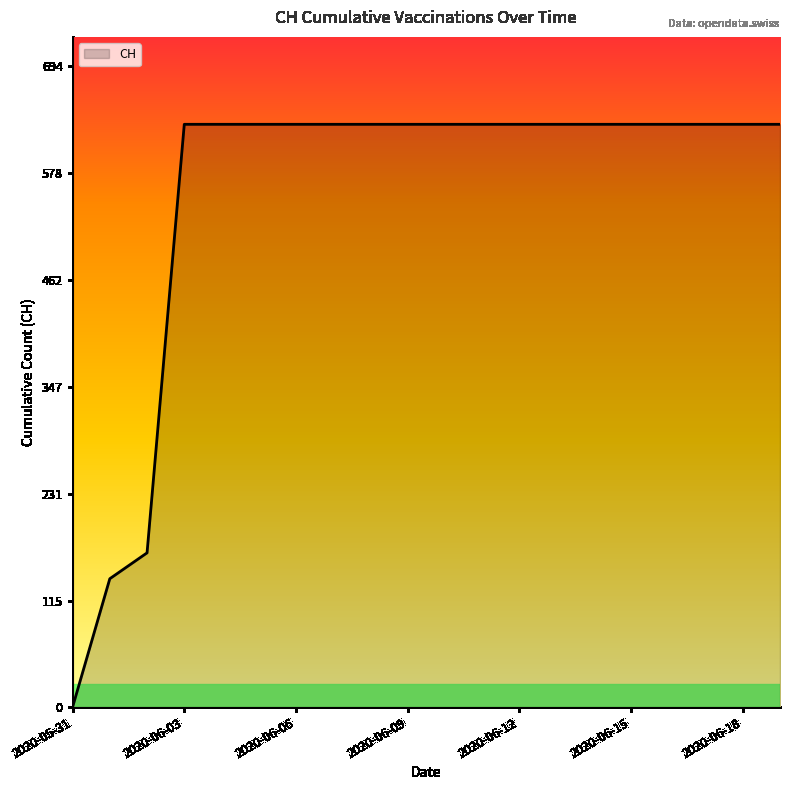

Reading right to left, extract all data points from this chart.

631	631	631	631	631	631	631	631	631	631	631	631	631	631	631	631	631	167	139	0